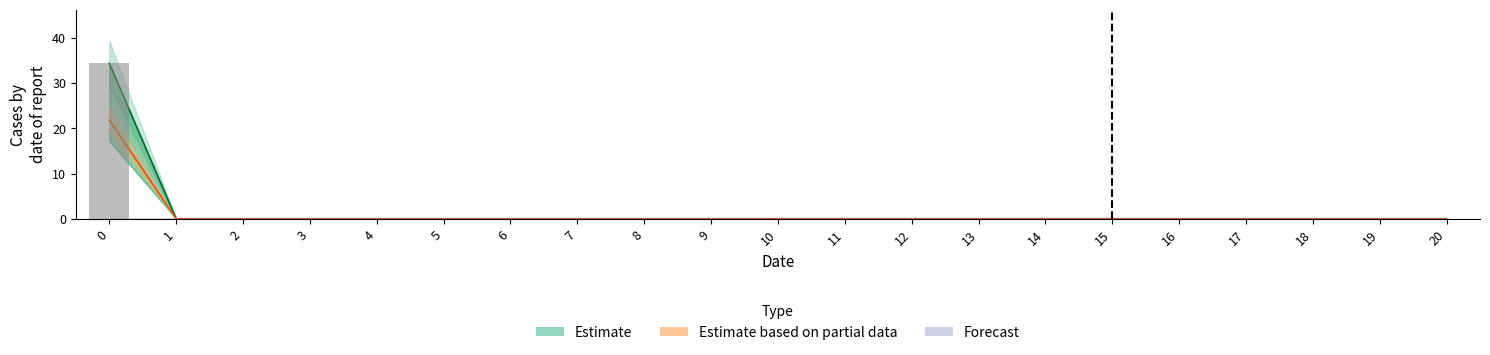

What is the average value of the Estimate_mid series?

1.6